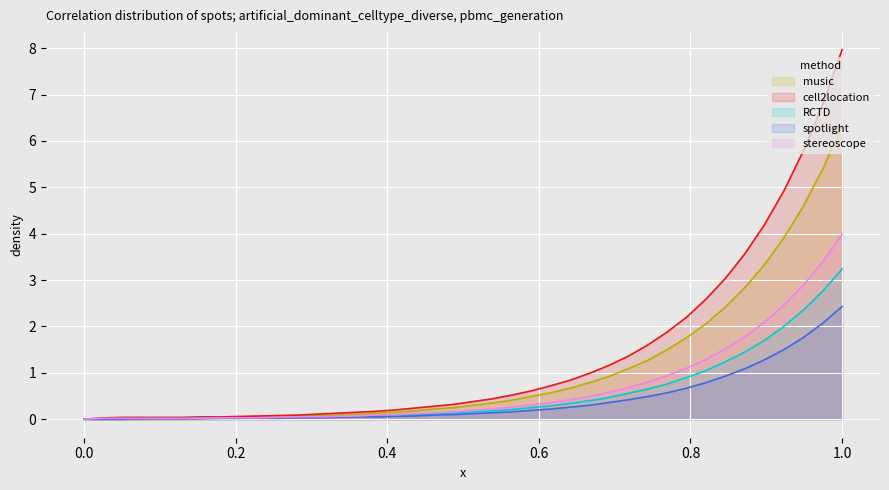

List the series in order of their peak value, highest first.

cell2location, music, stereoscope, RCTD, spotlight